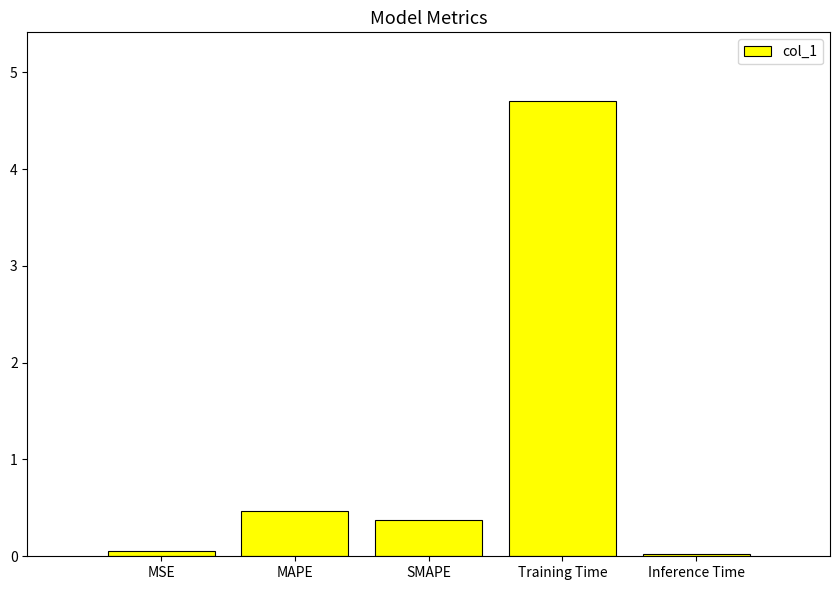

Is it true that the value at SMAPE is 0.4?

True